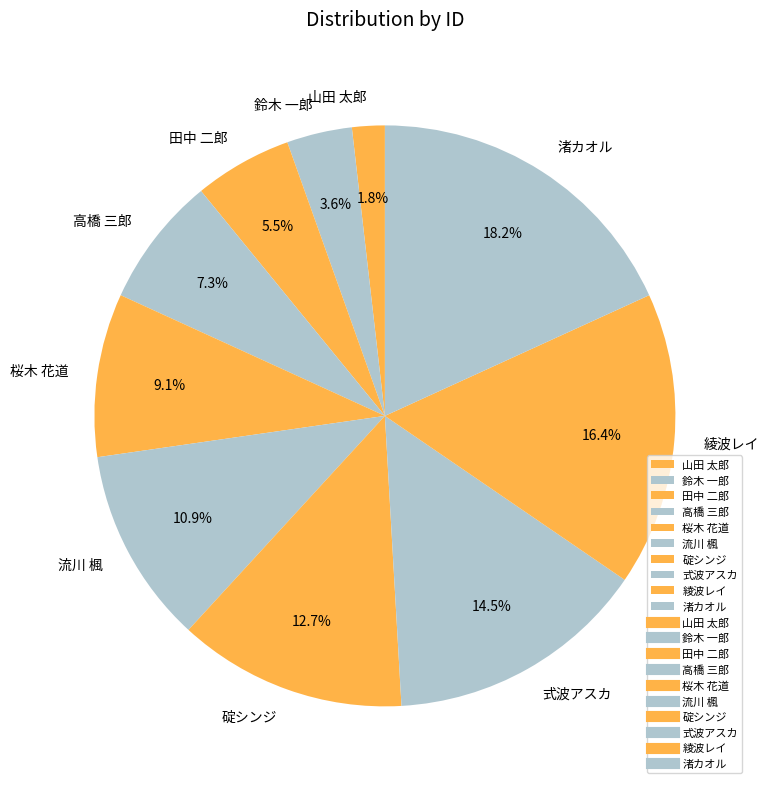

Between 式波アスカ and 碇シンジ, which is larger?

式波アスカ